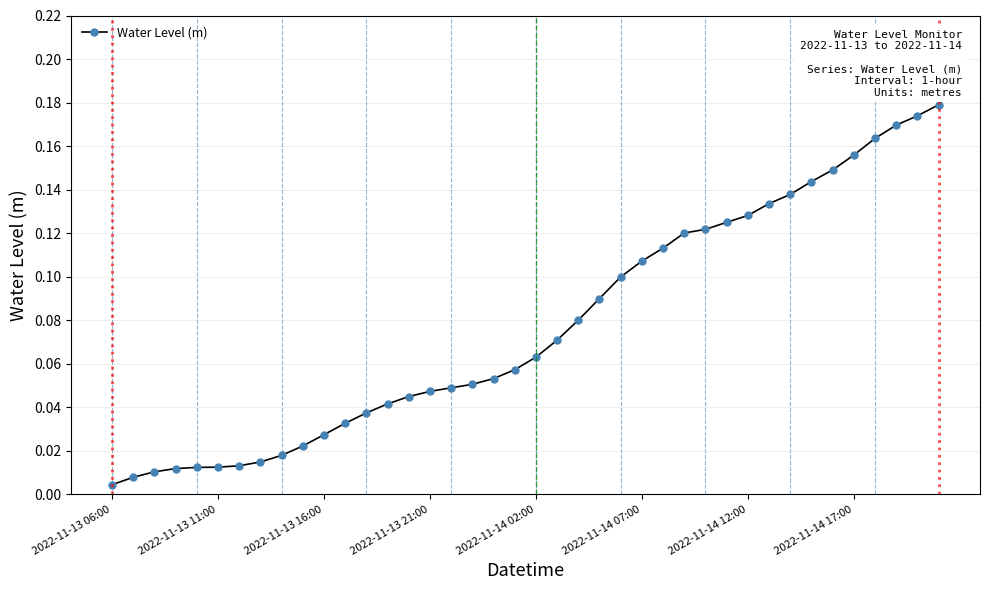

What is the sum of all values?

3.1